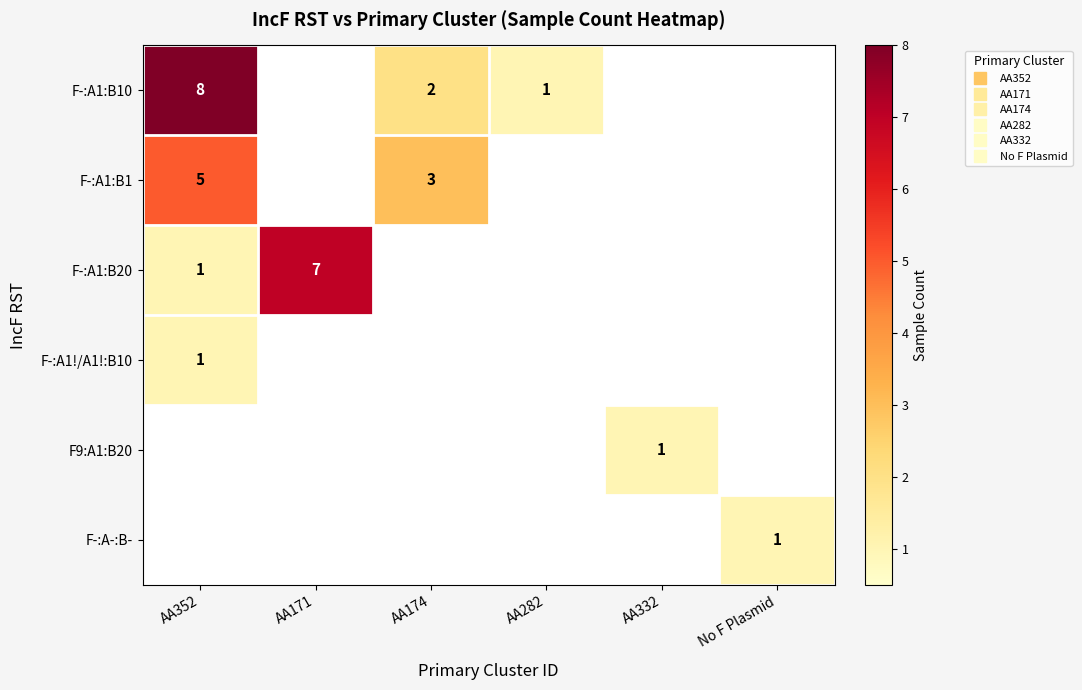

True or false: F-:A1:B10 has a value of 2 at AA352.

False